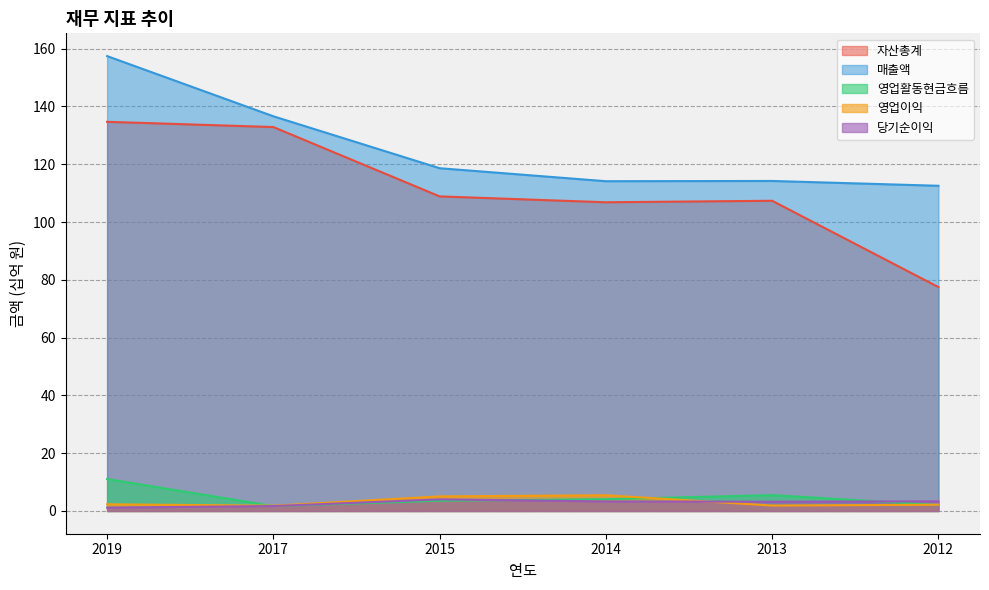

How many lines are shown in the chart?

5